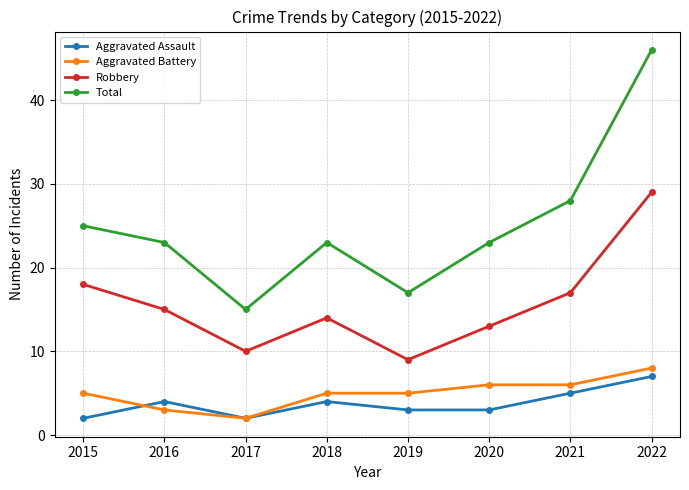

True or false: Aggravated Battery and Aggravated Assault intersect in this chart.

True